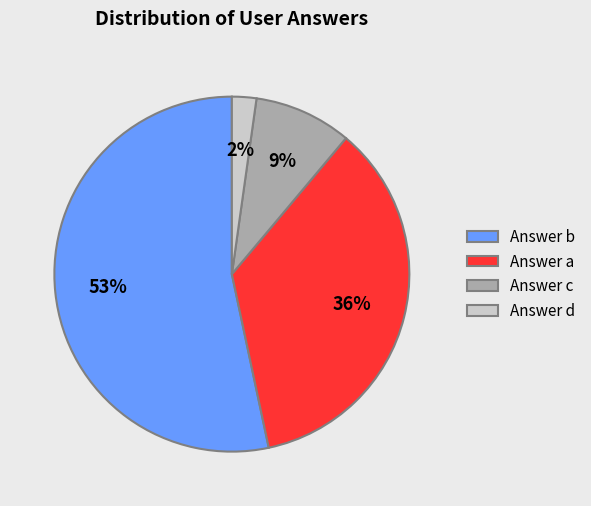

To the nearest percent, what is the average slice percentage?

25%